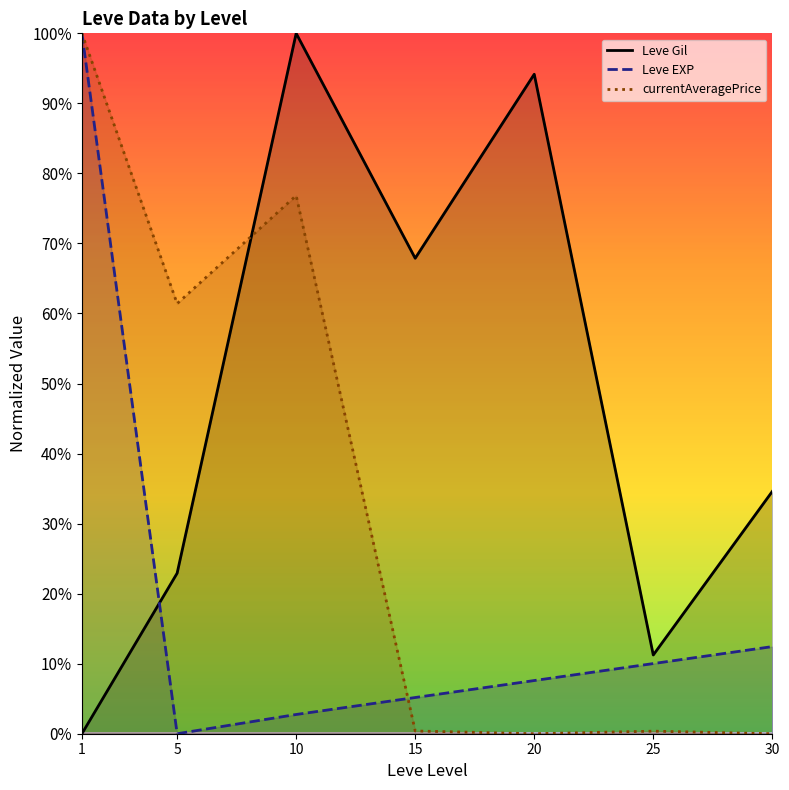

What are all the series names shown in the legend?

Leve Gil, Leve EXP, currentAveragePrice